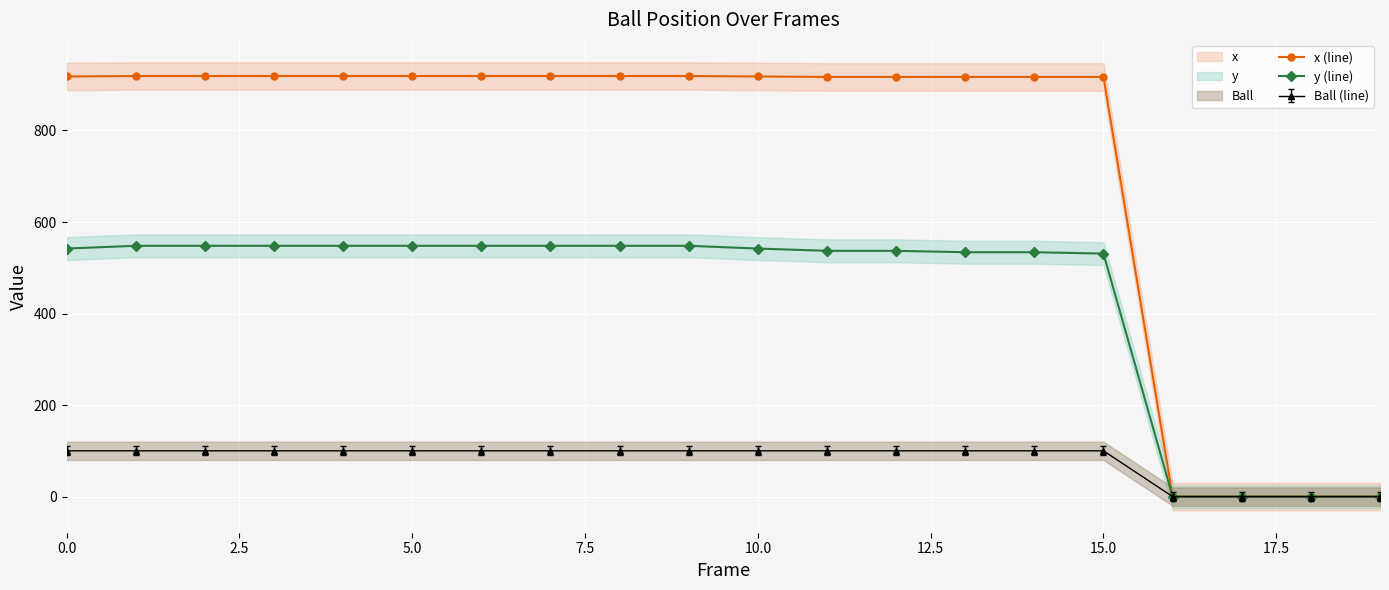

The value of x (line) at 15.0 is 917. True or false?

True